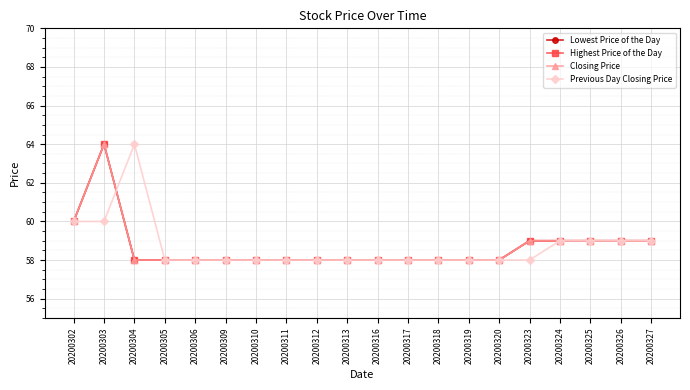

True or false: Highest Price of the Day and Lowest Price of the Day intersect in this chart.

False